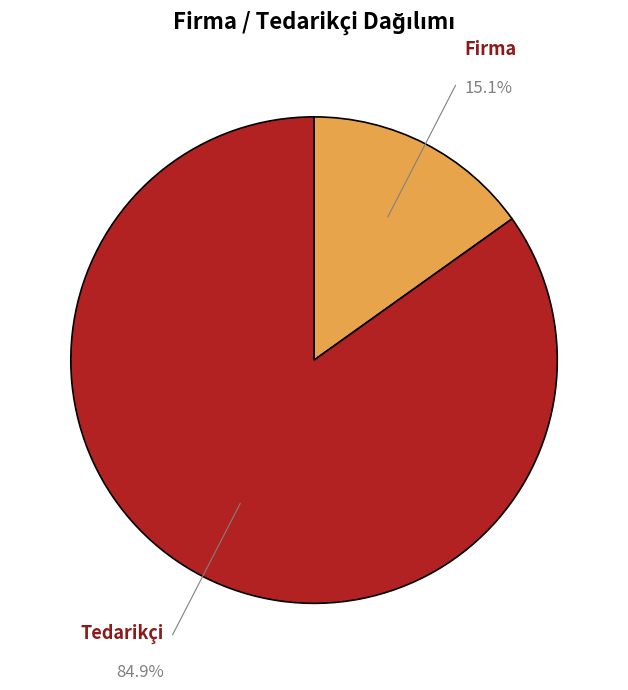

Count the number of slices in the pie.

2